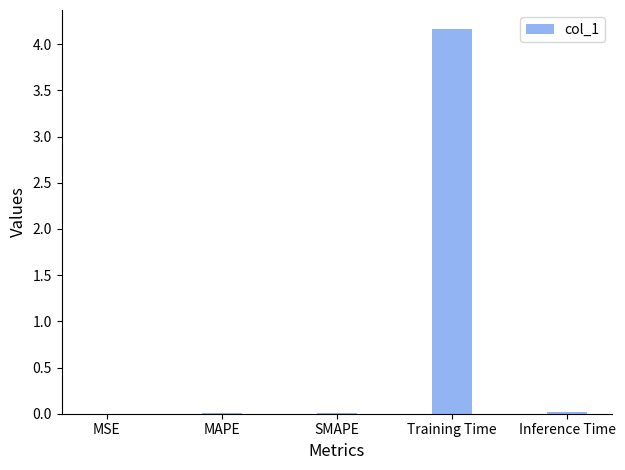

Is it true that the value at Inference Time is 0.0?

True